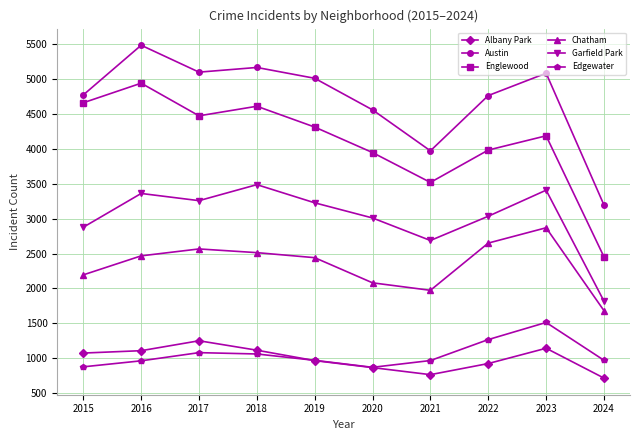

Which series has the largest range (max minus min)?

Englewood